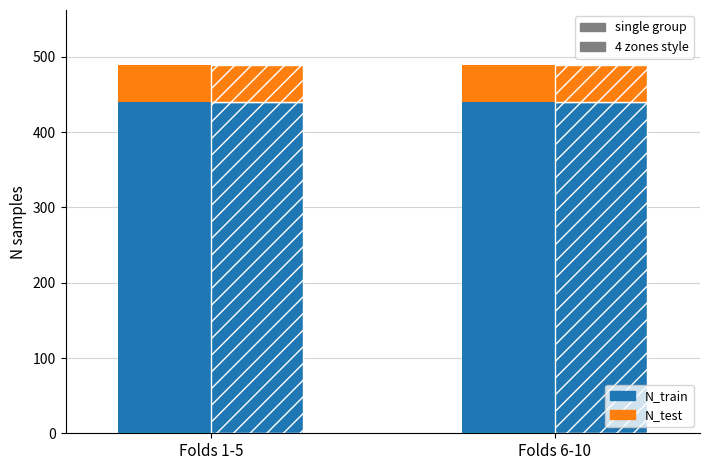

What is the minimum value for N_train?

440